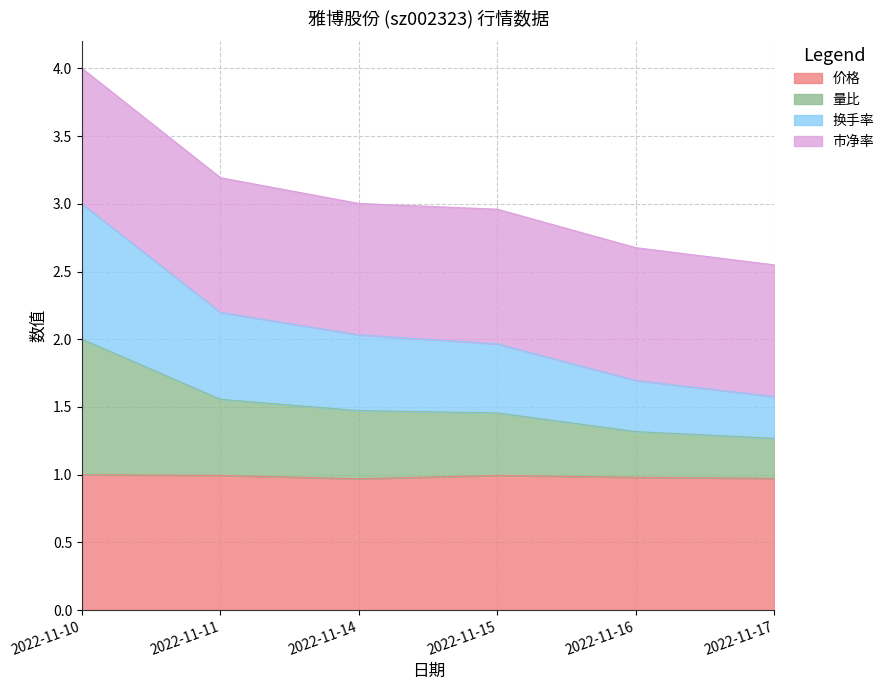

True or false: 换手率 has a value of 3.0 at 2022-11-10.

True